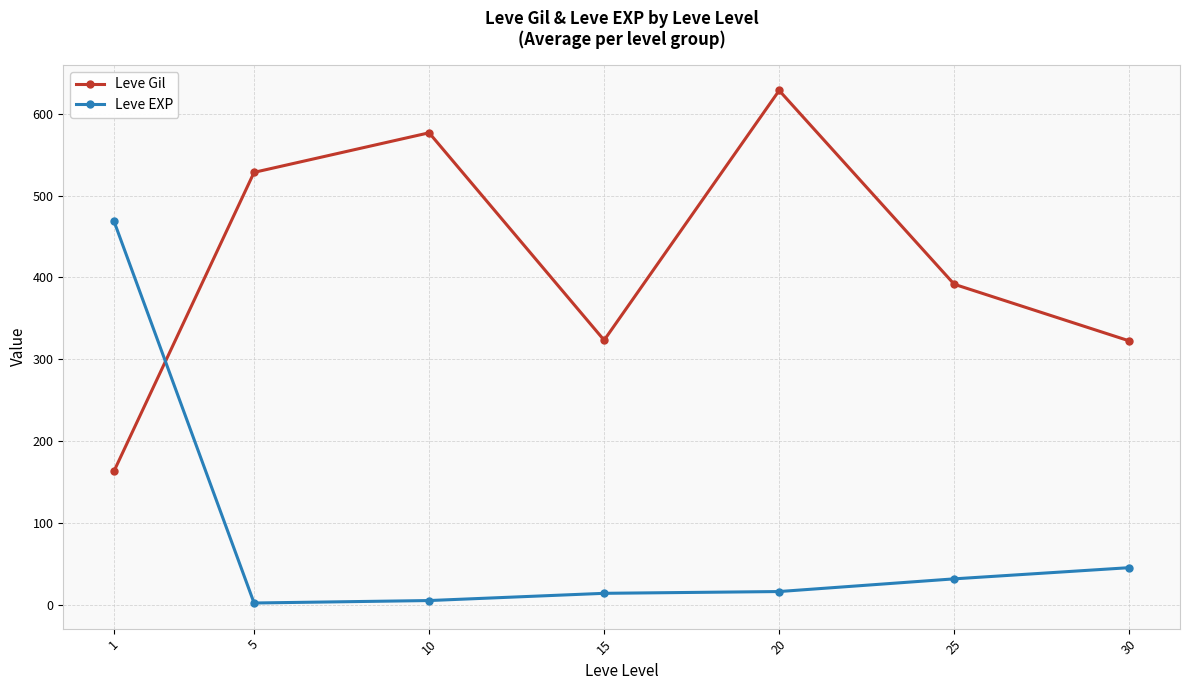

How many intersections are there between Leve EXP and Leve Gil?

1